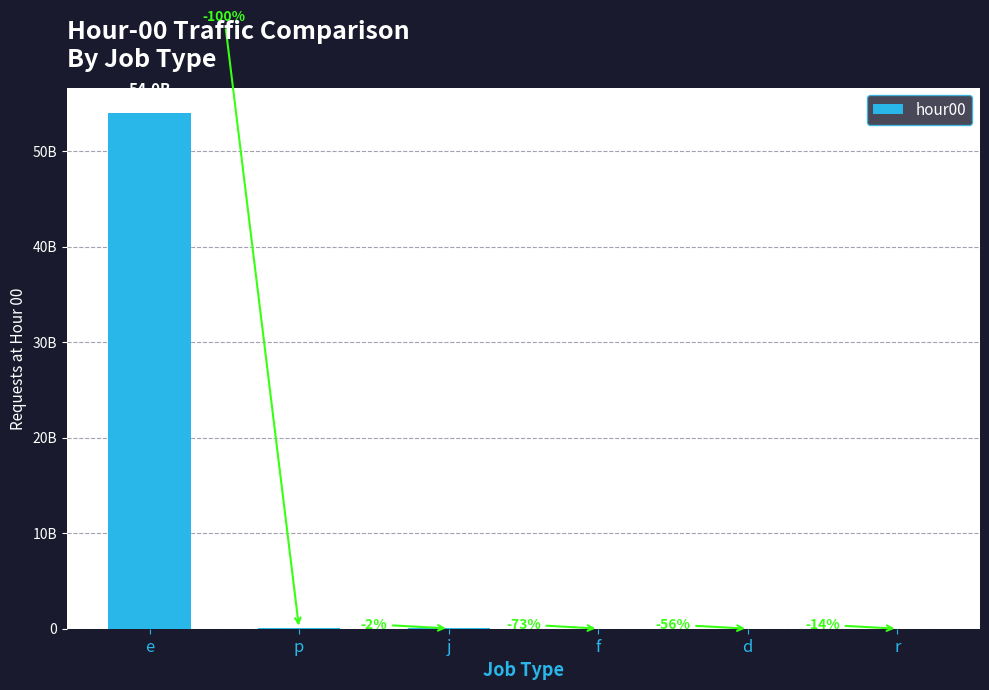

What is the greatest value displayed?

53951763297